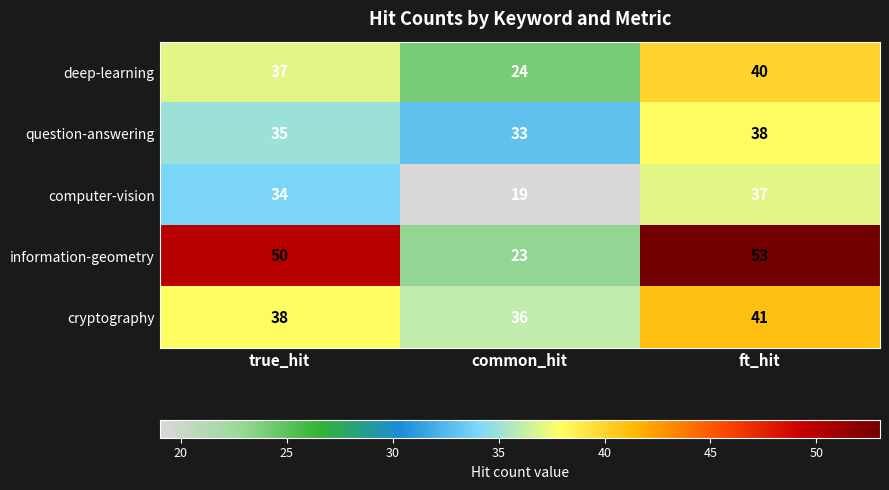

What is the total value across all series at true_hit?

194